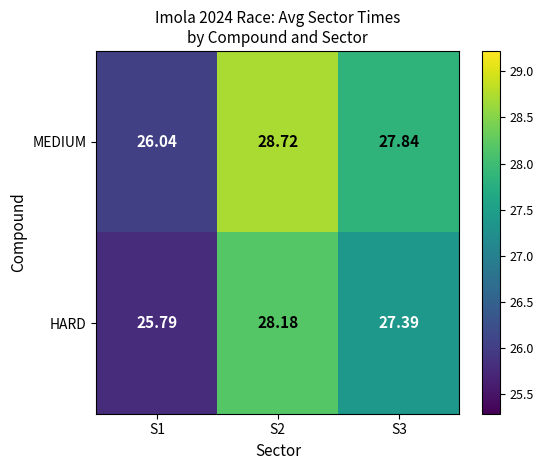

Is the value of HARD at S3 greater than the value of MEDIUM at S2?

No